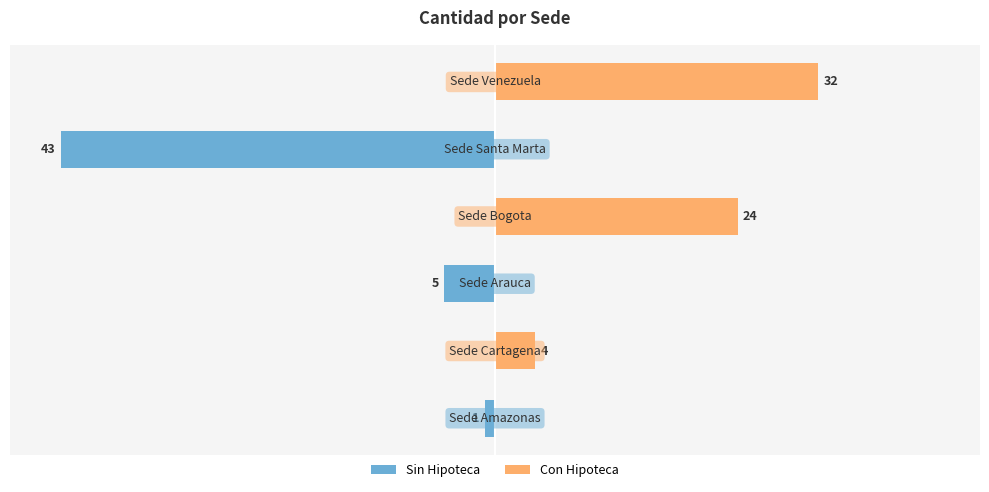

True or false: Con Hipoteca has a value of 24 at 3.

True